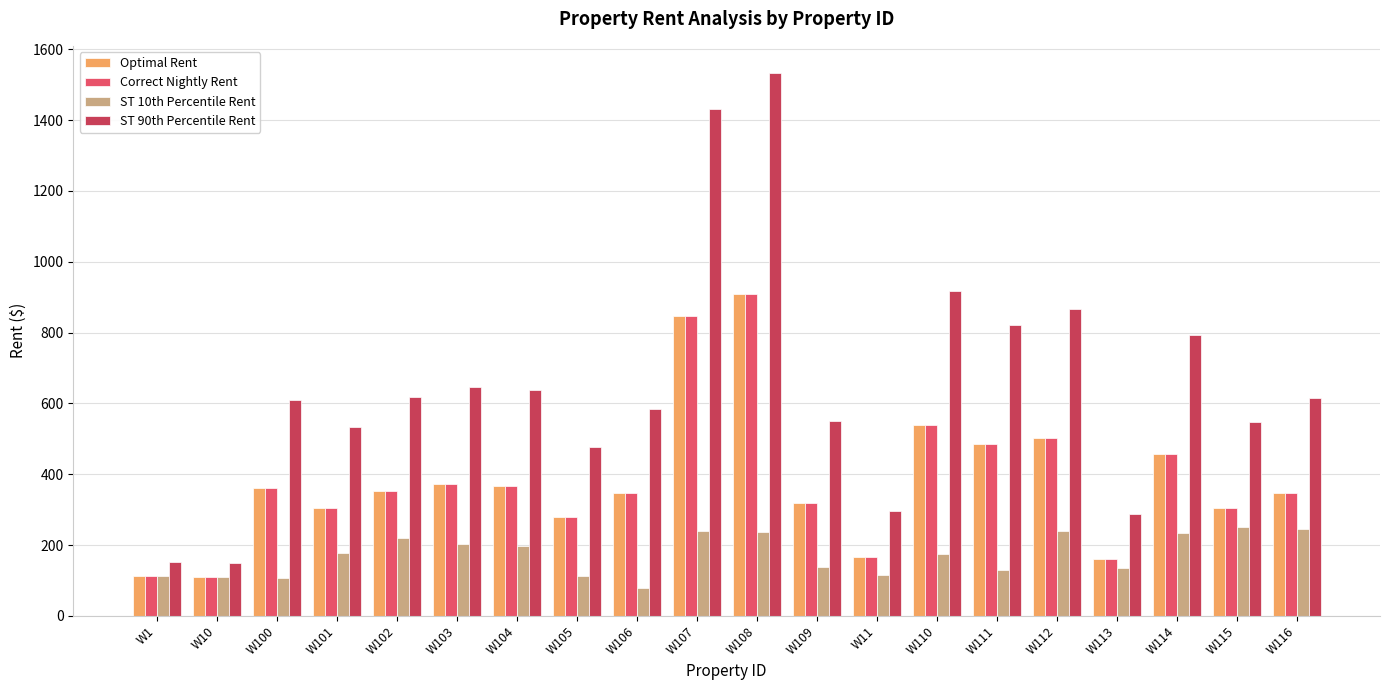

What is the greatest value displayed?

1533.0